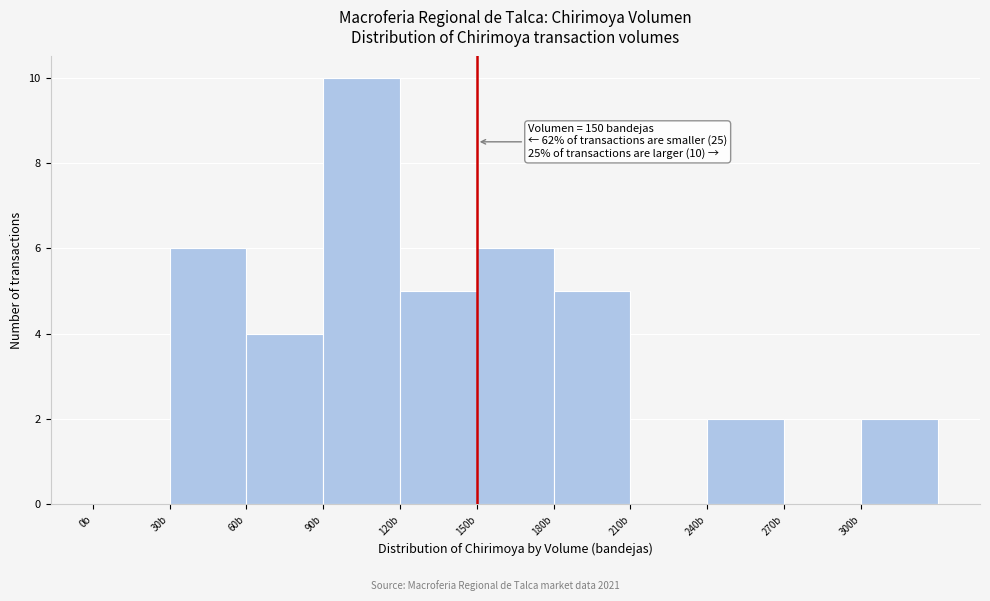

Which range on the x-axis has the tallest bar?

90 to 120